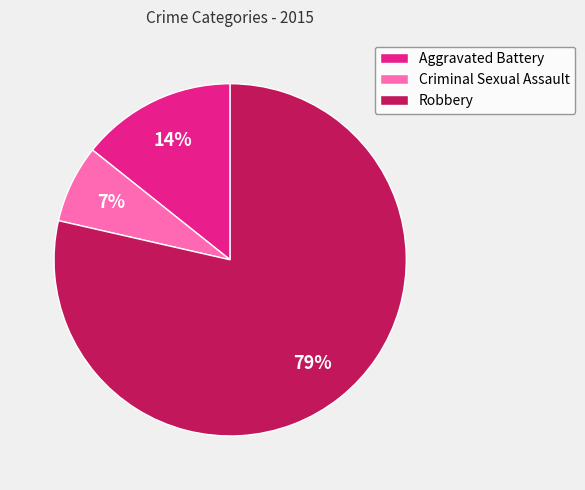

Is it true that Aggravated Battery is 14% of the pie?

True